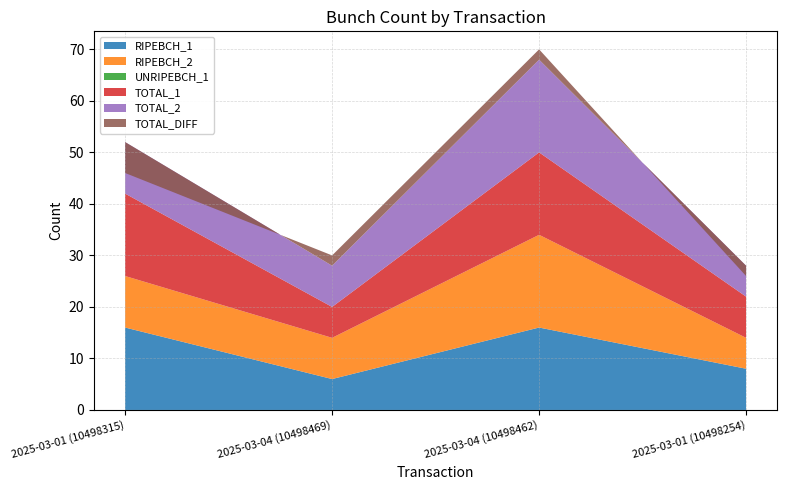

Reading left to right, what are all the values shown in this chart?

RIPEBCH_1: 2025-03-01 (10498315)=16	2025-03-04 (10498469)=6	2025-03-04 (10498462)=16	2025-03-01 (10498254)=8
RIPEBCH_2: 2025-03-01 (10498315)=10	2025-03-04 (10498469)=8	2025-03-04 (10498462)=18	2025-03-01 (10498254)=6
UNRIPEBCH_1: 2025-03-01 (10498315)=0	2025-03-04 (10498469)=0	2025-03-04 (10498462)=0	2025-03-01 (10498254)=0
TOTAL_1: 2025-03-01 (10498315)=16	2025-03-04 (10498469)=6	2025-03-04 (10498462)=16	2025-03-01 (10498254)=8
TOTAL_2: 2025-03-01 (10498315)=10	2025-03-04 (10498469)=8	2025-03-04 (10498462)=18	2025-03-01 (10498254)=6
TOTAL_DIFF: 2025-03-01 (10498315)=-6	2025-03-04 (10498469)=2	2025-03-04 (10498462)=2	2025-03-01 (10498254)=-2